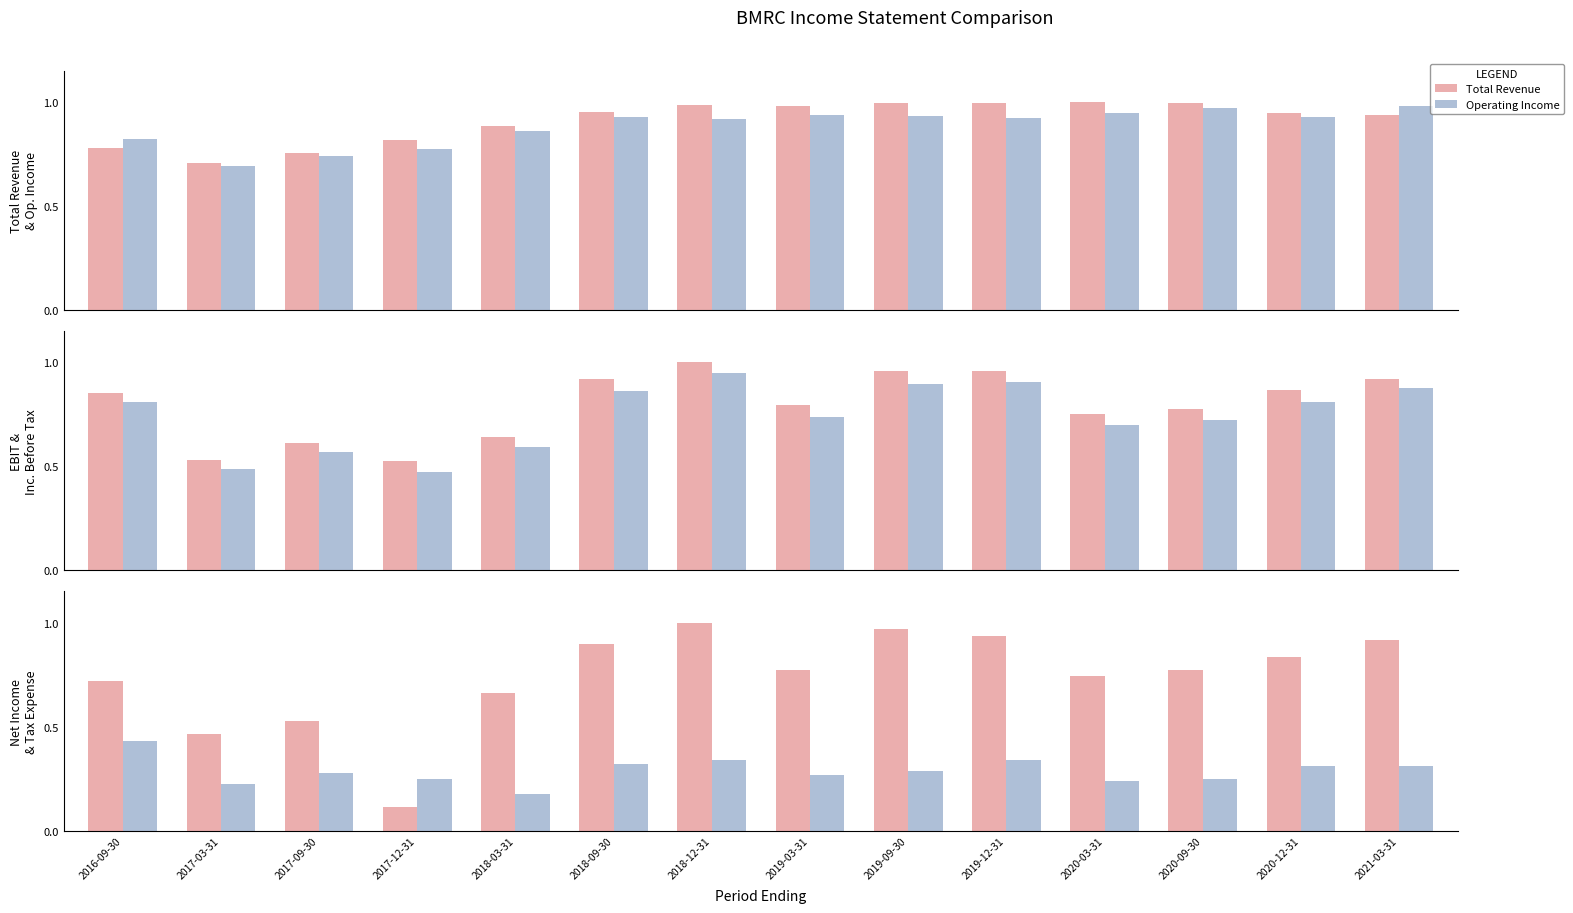

What is the maximum value shown in the chart?

1.0